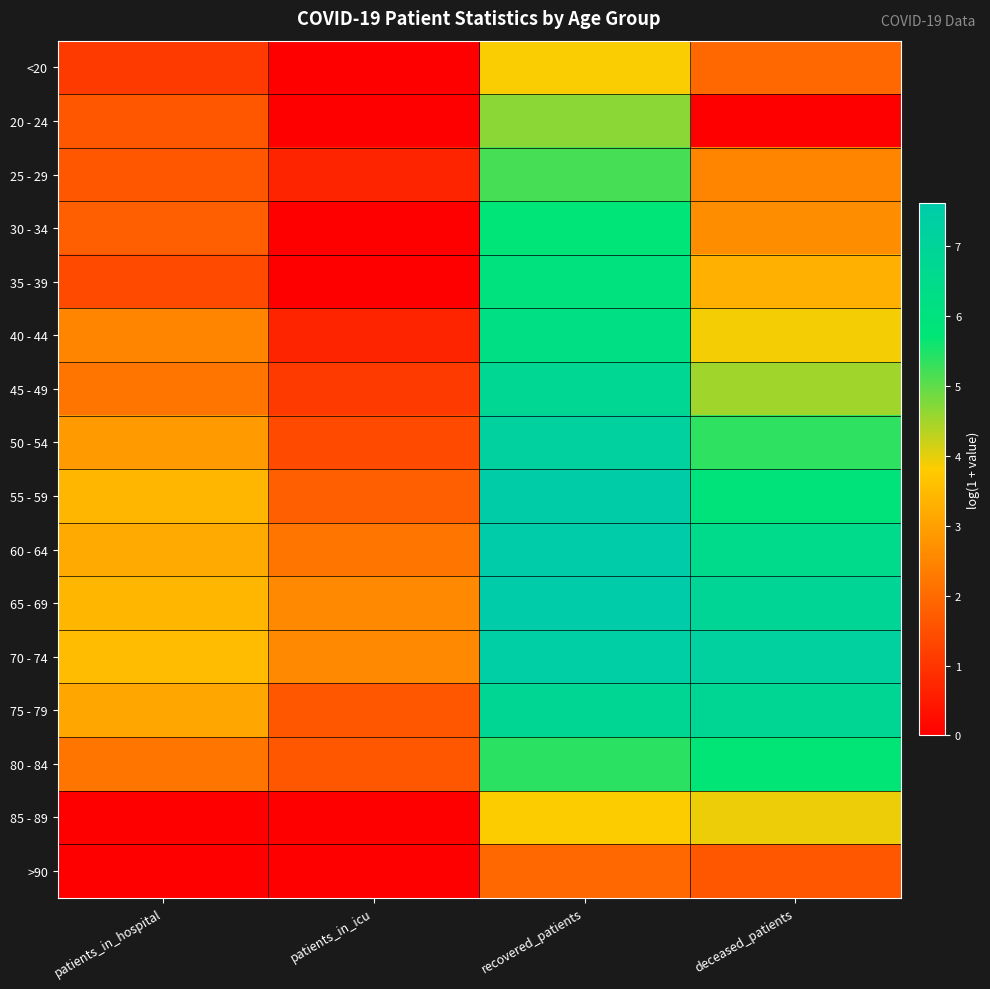

What is the total value across all series at patients_in_hospital?

33.9